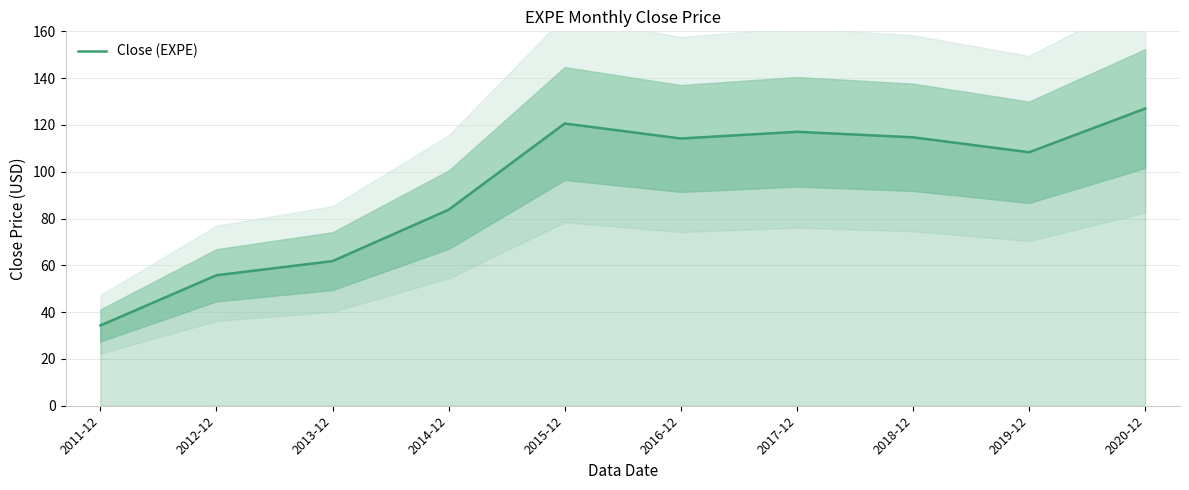

Approximately how many times larger is the value at 2016-12 compared to 2015-12?

0.9